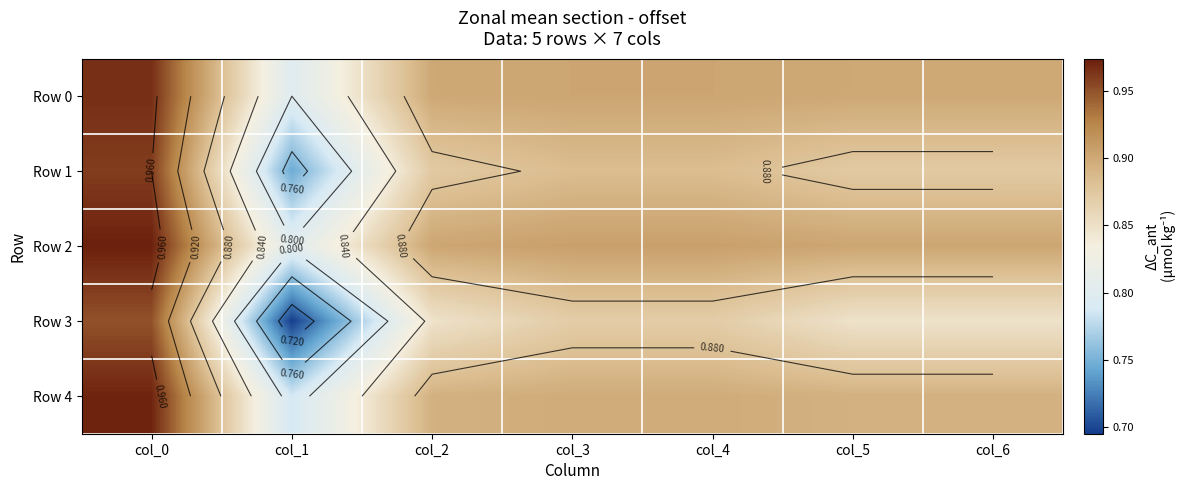

What is the total value across all series at col_5?

4.4